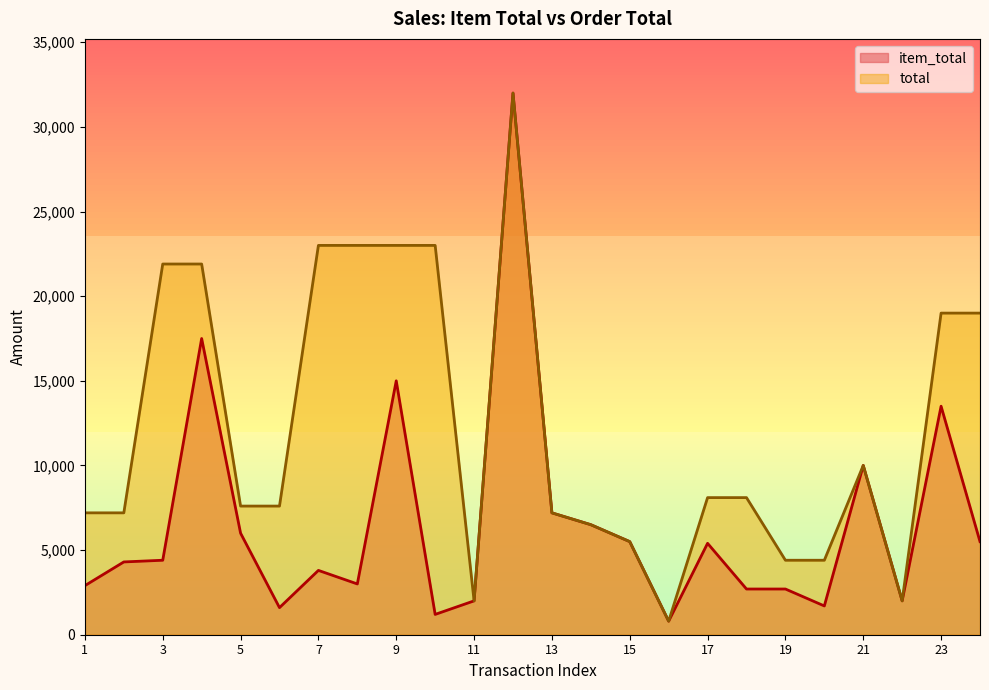

At 6, list the series in order from largest to smallest.

total, item_total